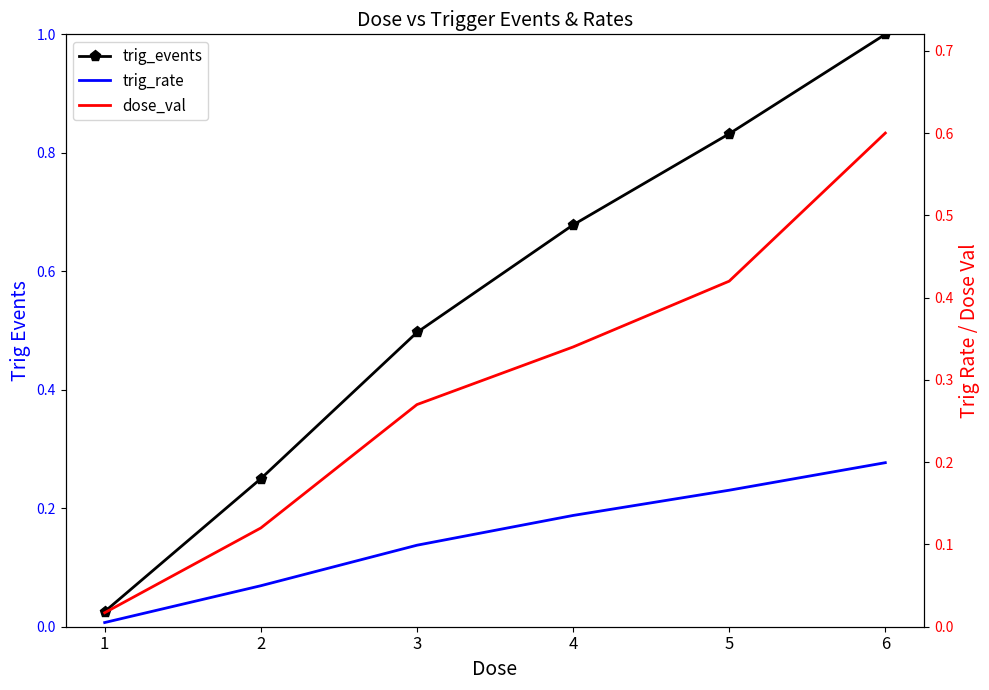

True or false: trig_events has more than 2 points higher than both neighbors.

False